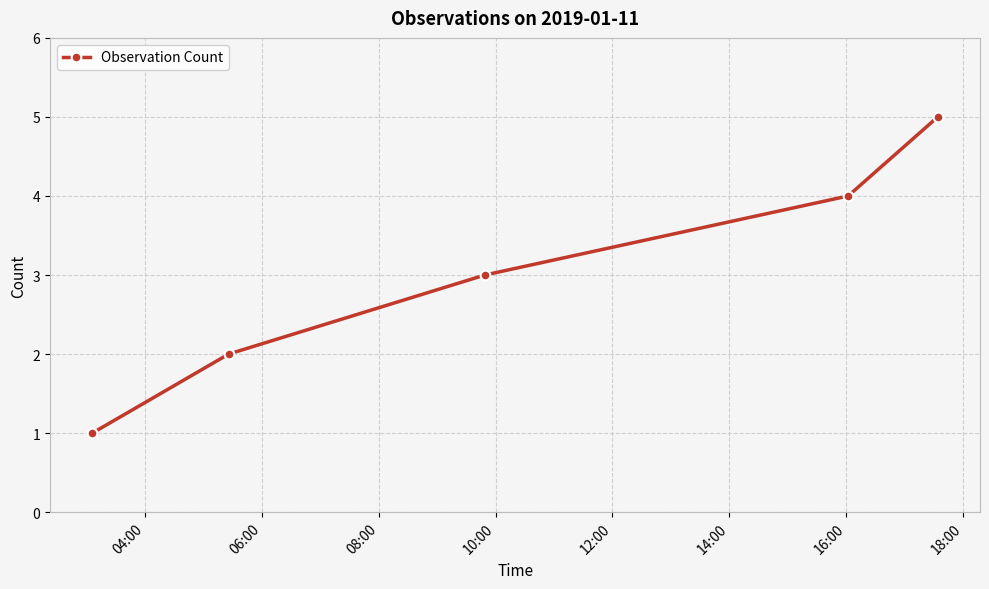

Count the values in the range 2 to 4.

3